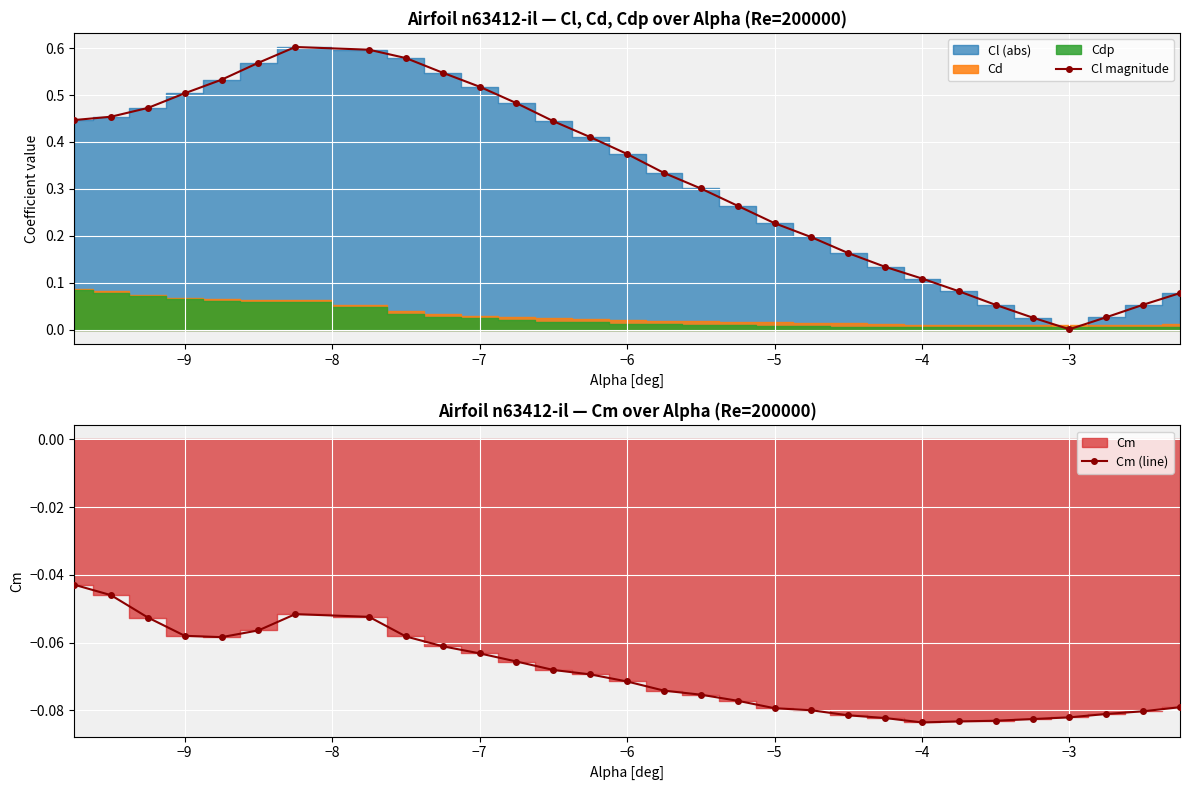

What is the sum of all Cl magnitude values?

9.6